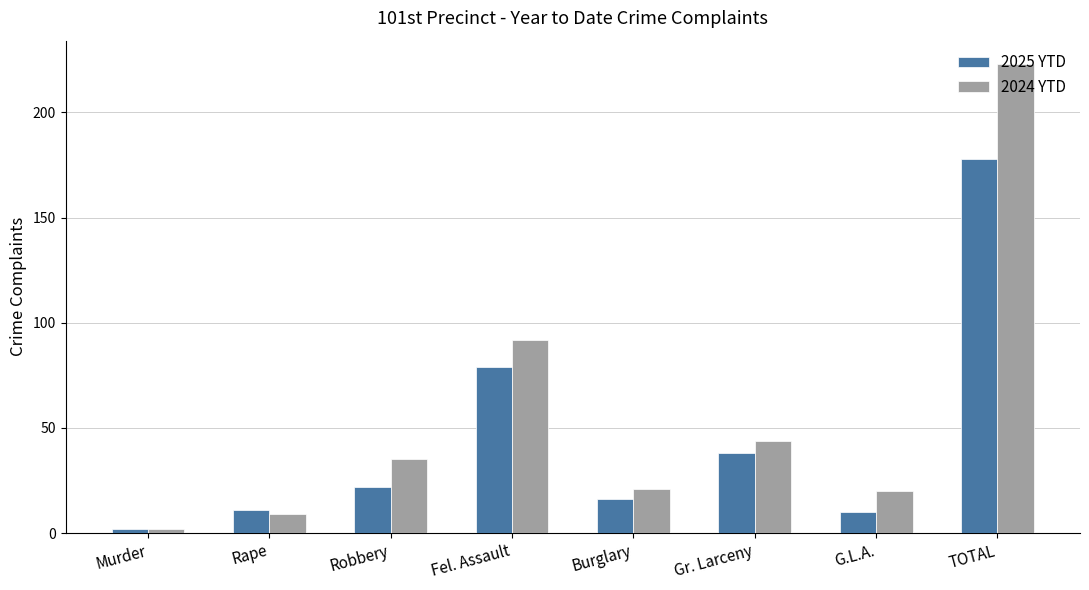

What is the value of the 2024 YTD bar at the 1st from the left?

2